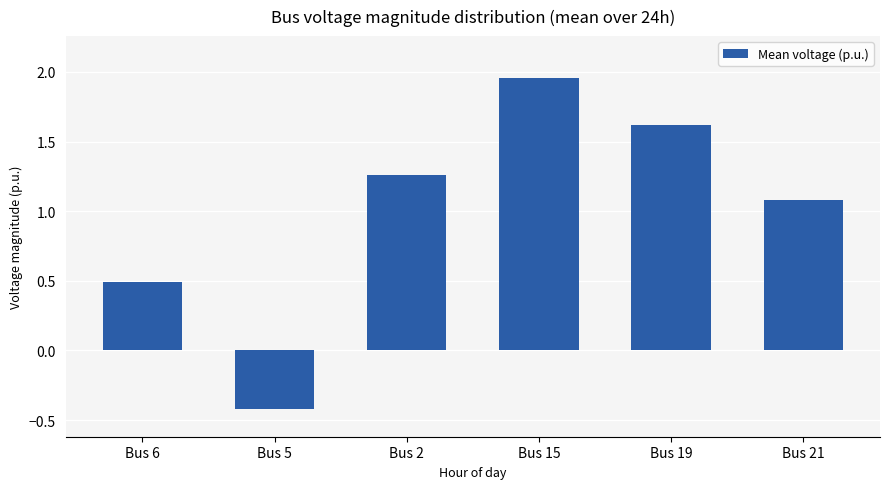

Where is the data nearest to the value 0?

Bus 5